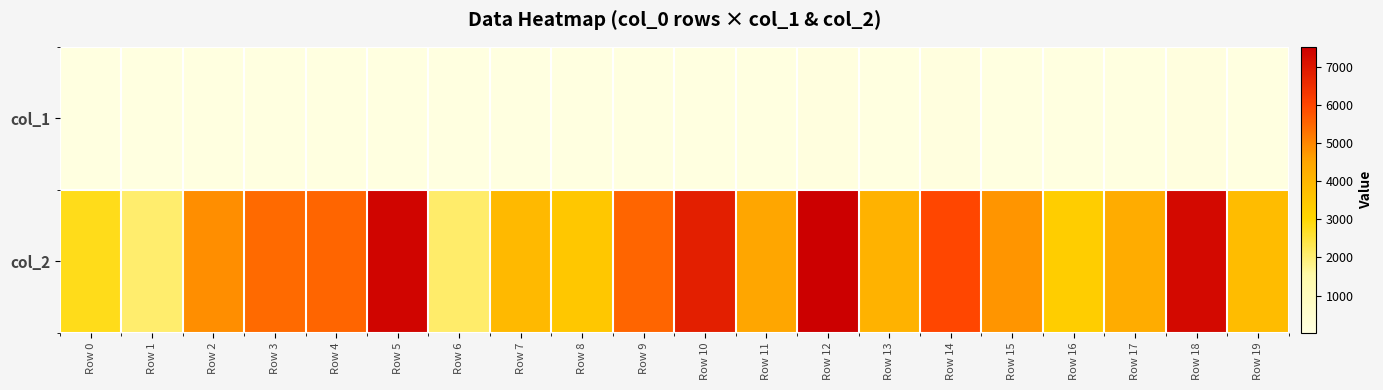

What is the maximum value shown in the chart?

7521